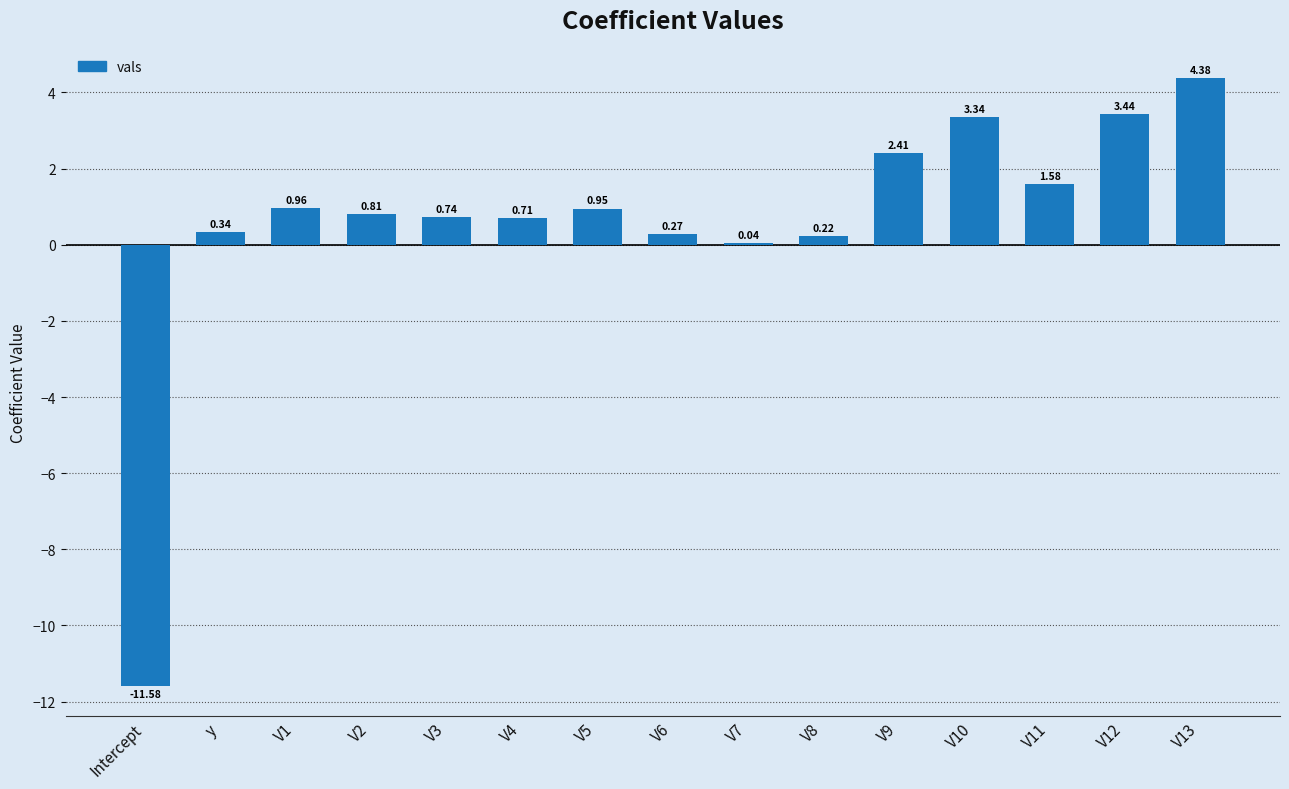

Which has a higher value, V9 or V3?

V9